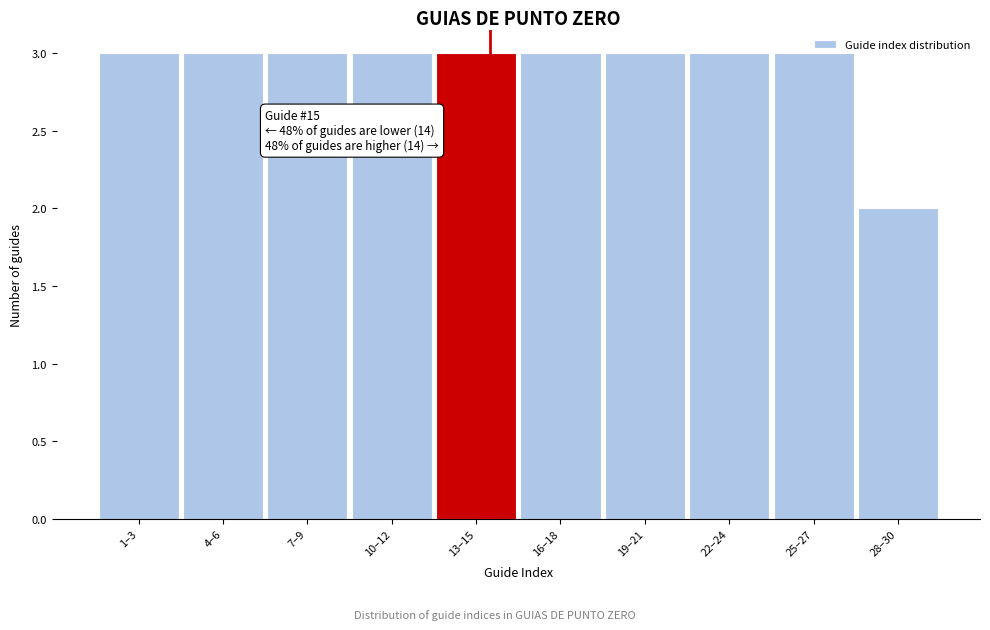

What is the average value?

3